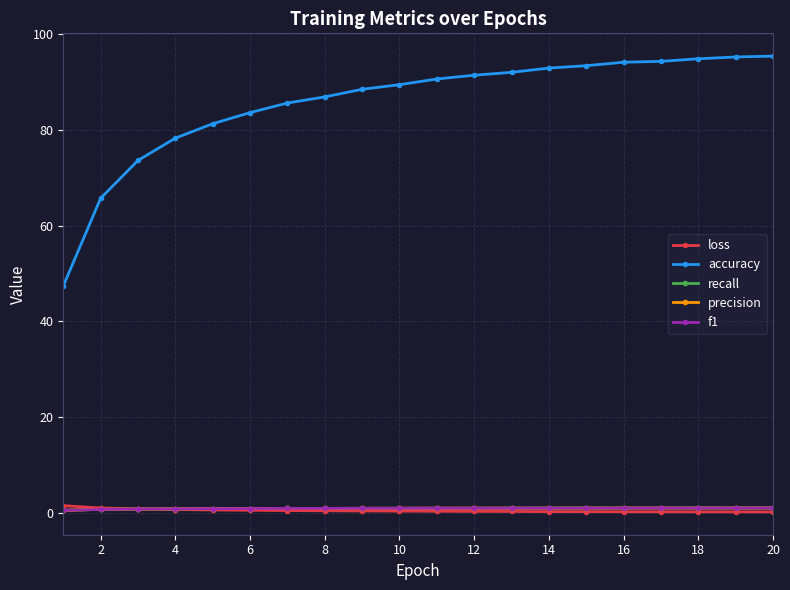

Which series has the largest range (max minus min)?

accuracy